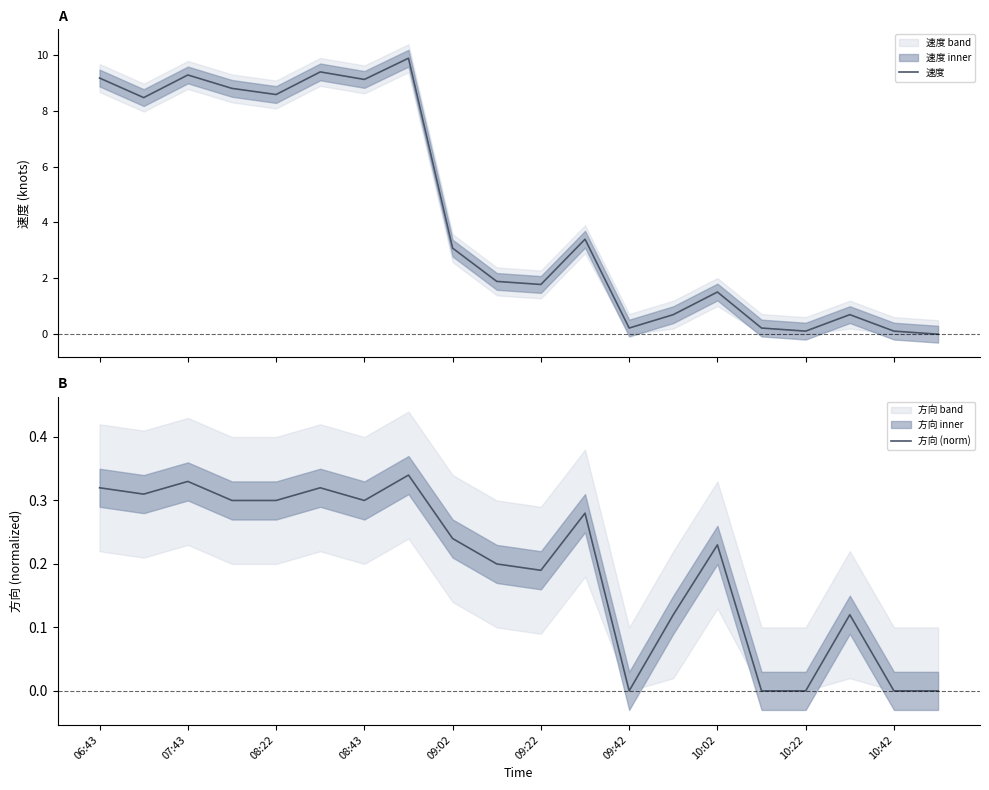

Which series has the widest spread of values?

速度